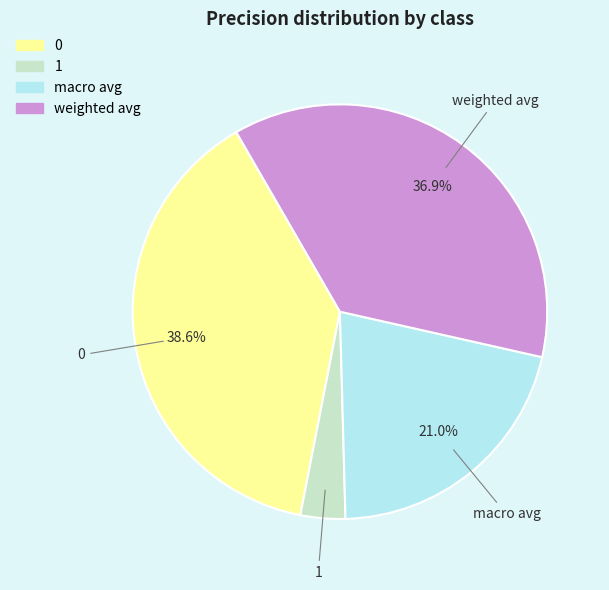

Is there any slice that represents more than half of the pie?

No